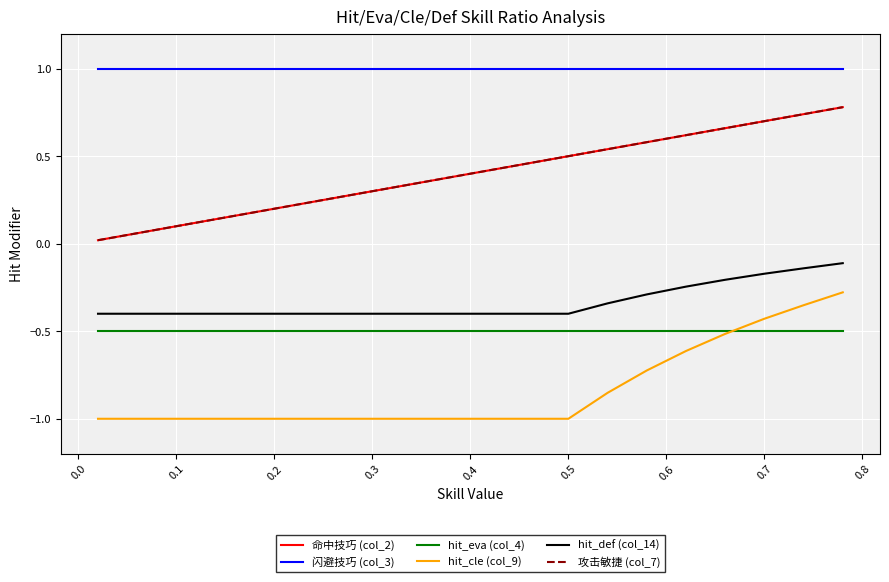

True or false: hit_cle (col_9) and 命中技巧 (col_2) intersect in this chart.

False